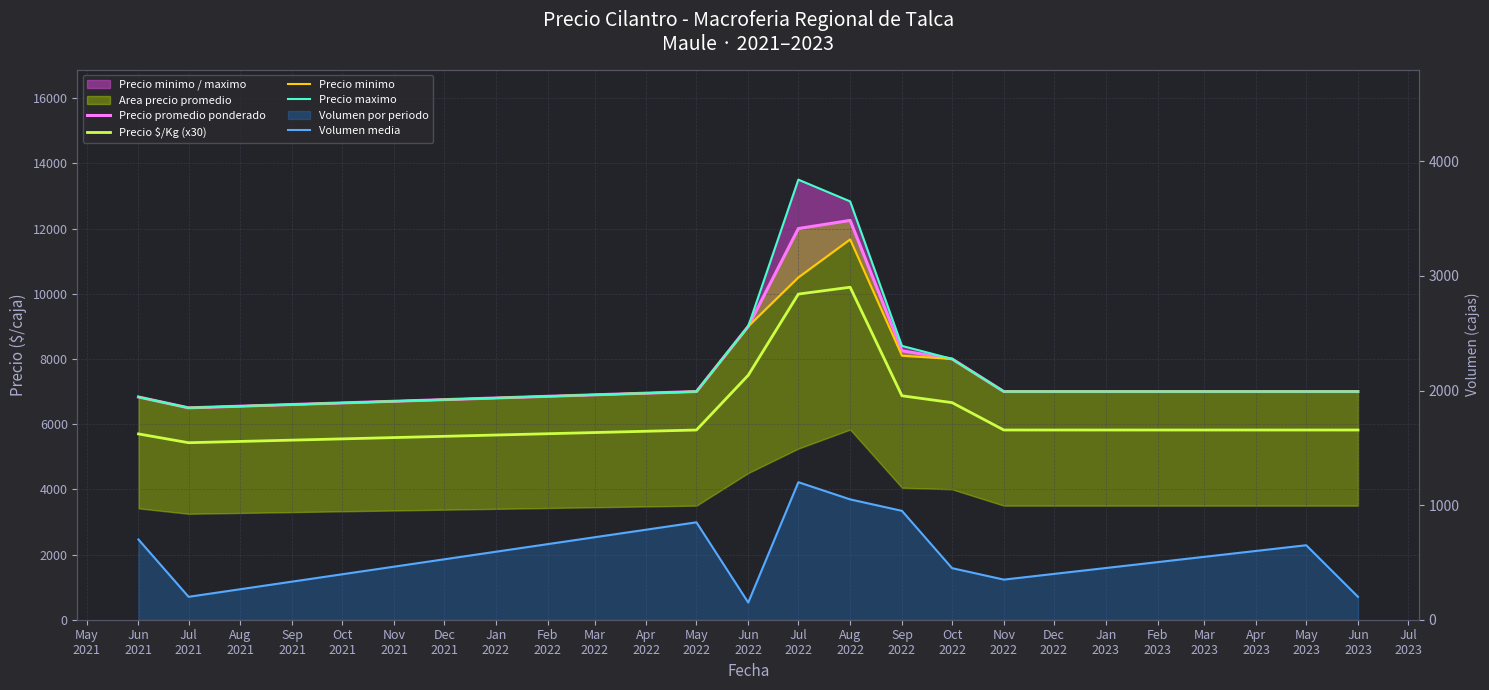

What is the average value of the Volumen media series?

614